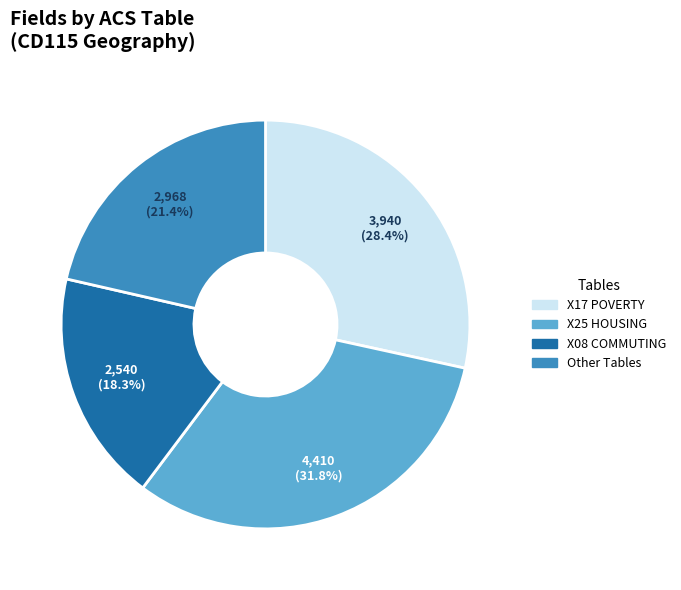

Does any single category account for the majority?

No